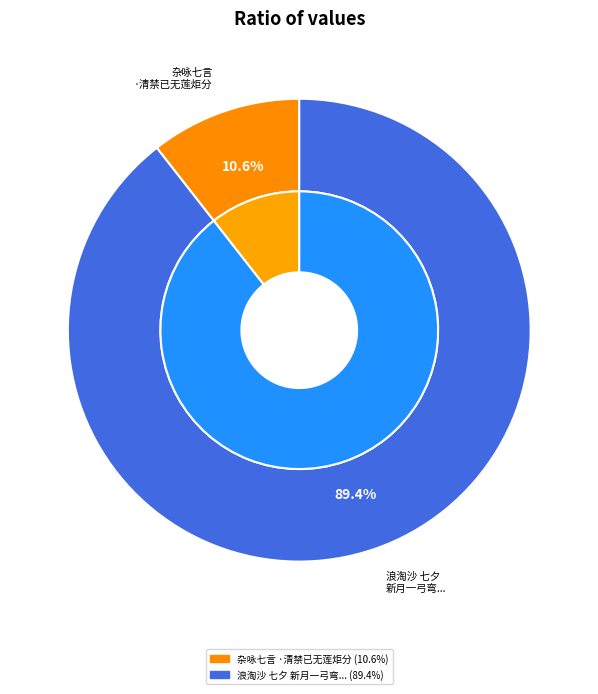

To the nearest percent, what is the difference between the largest and smallest slice percentages?

79%